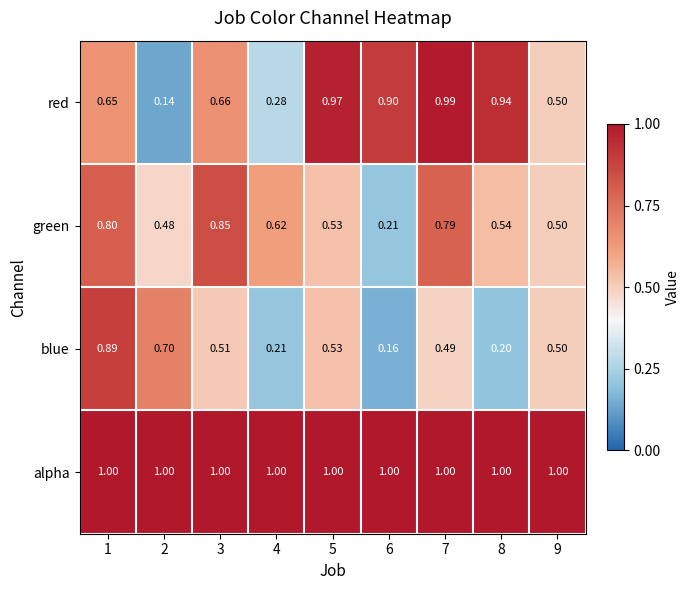

Between 6 and 7, which series saw the biggest shift?

green